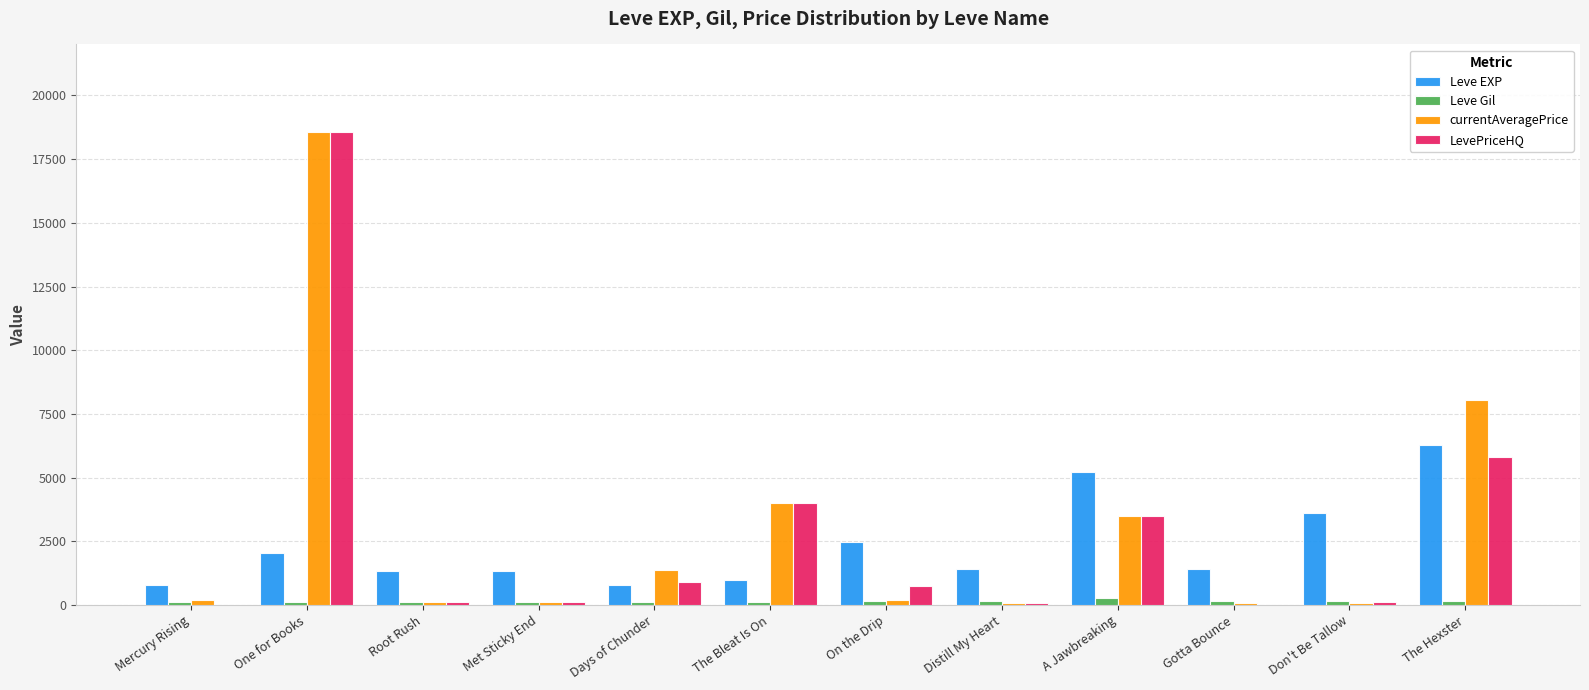

Is the value of Leve EXP at Days of Chunder greater than the value of Leve Gil at A Jawbreaking?

Yes